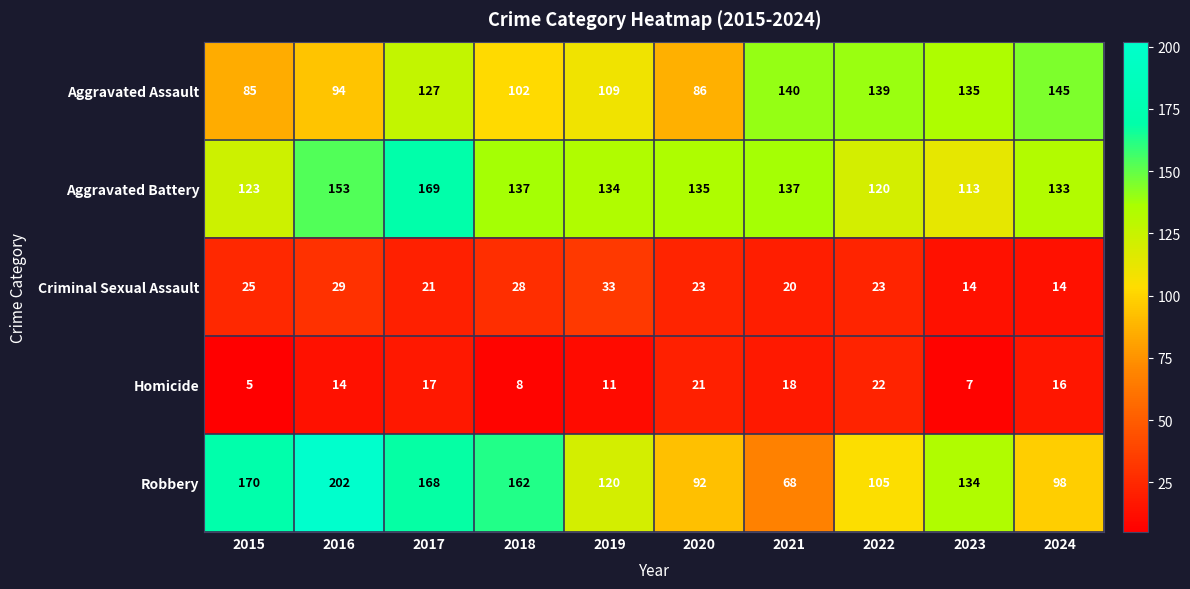

List the series in order of their peak value, highest first.

Robbery, Aggravated Battery, Aggravated Assault, Criminal Sexual Assault, Homicide